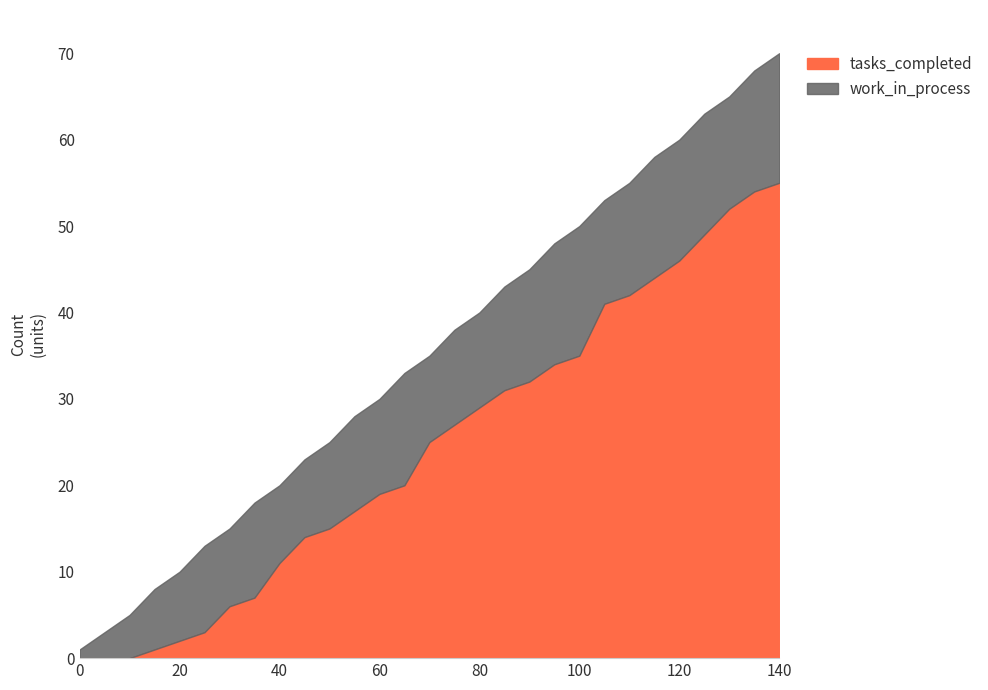

Where is the first local maximum for work_in_process?

25